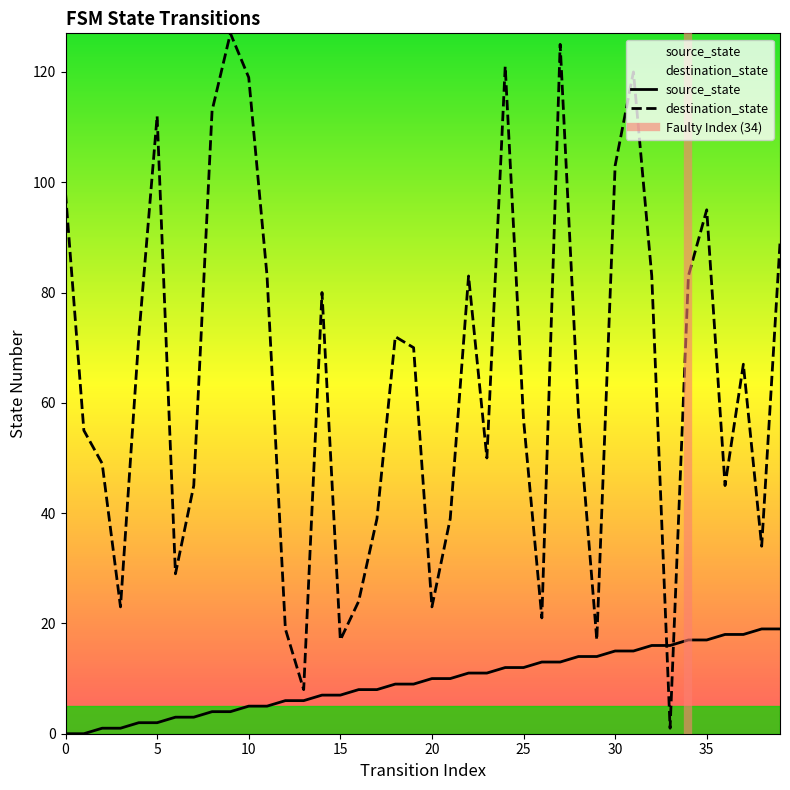

How many times do source_state and destination_state cross each other?

2